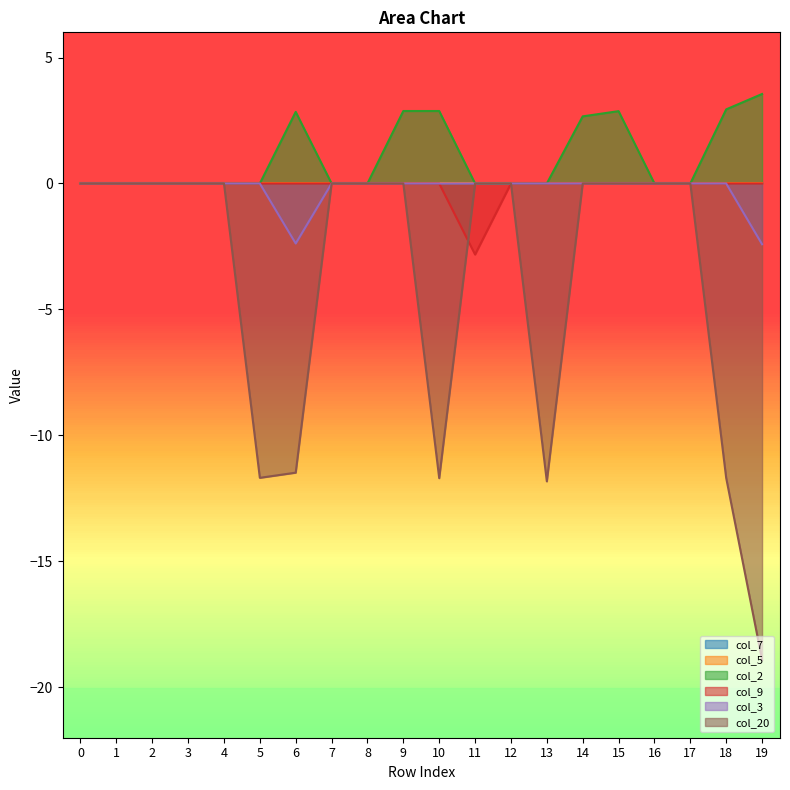

The col_20 series shows 0.0 at 15. True or false?

True